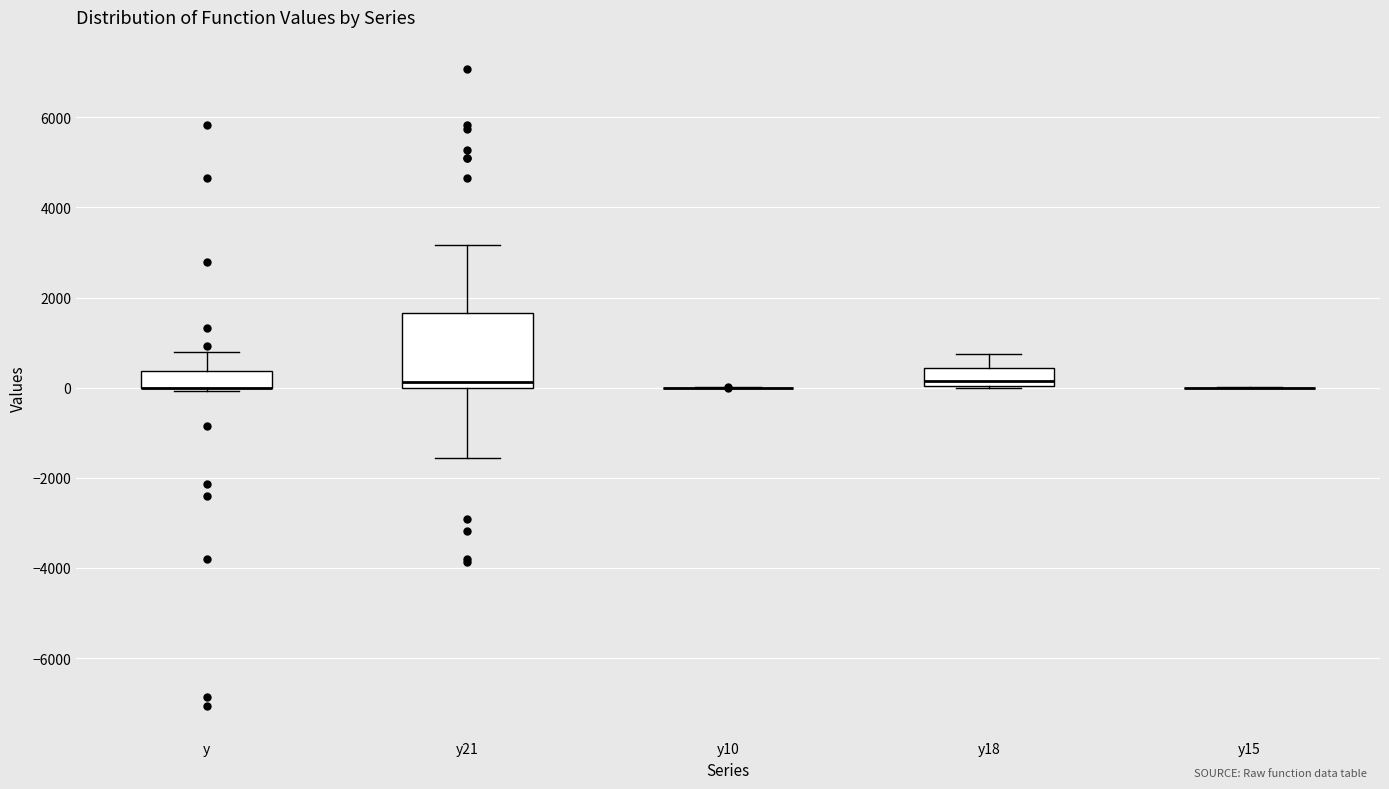

Where is the lower edge of the box for y on the y-axis? The values are not printed on the chart, so give them approximately, as read against the axis.

0